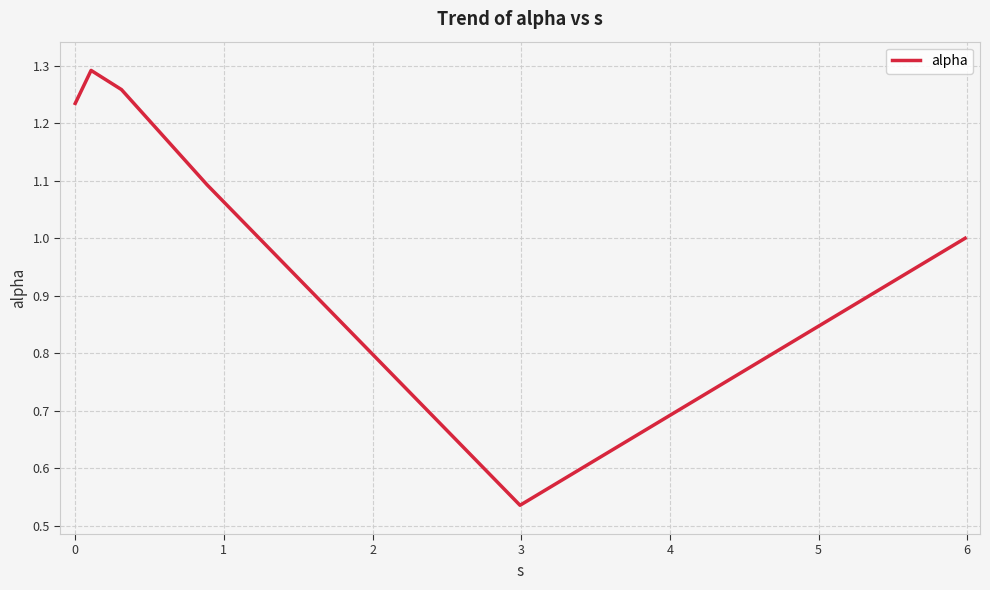

True or false: there are more than 0 points higher than both neighbors.

True